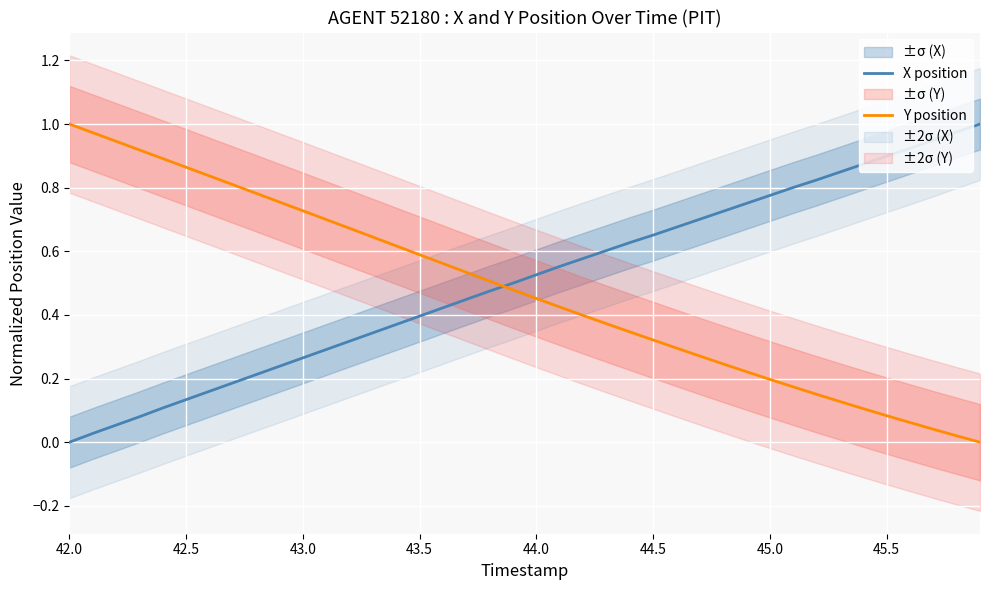

What is the highest value of the X position series?

1.0